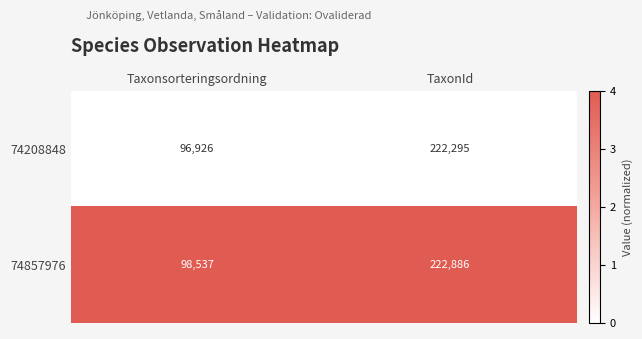

What is the spread (max minus min) of values at Taxonsorteringsordning?

1611